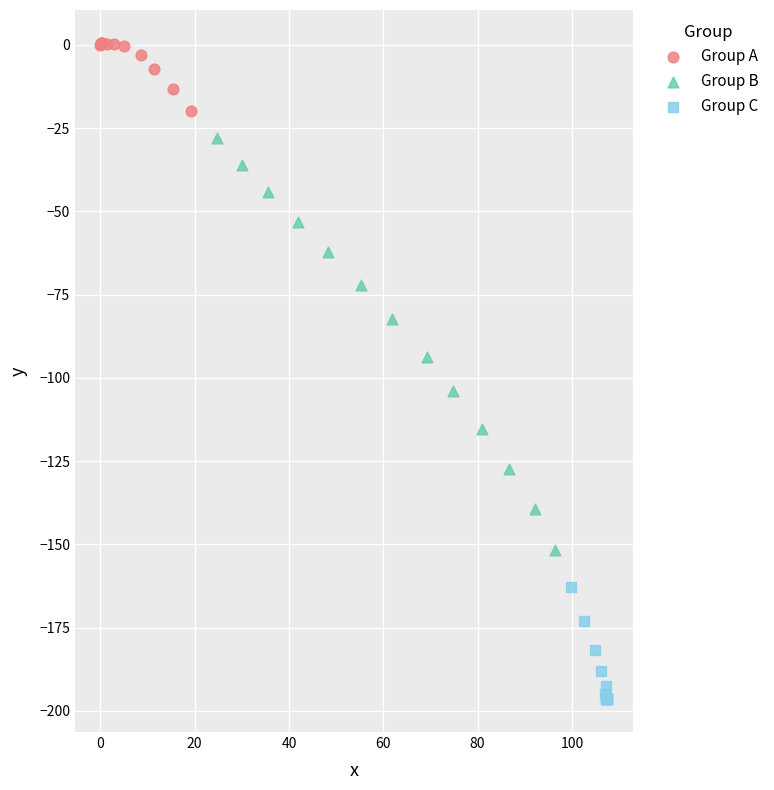

Which series reaches the maximum Y coordinate?

Group A